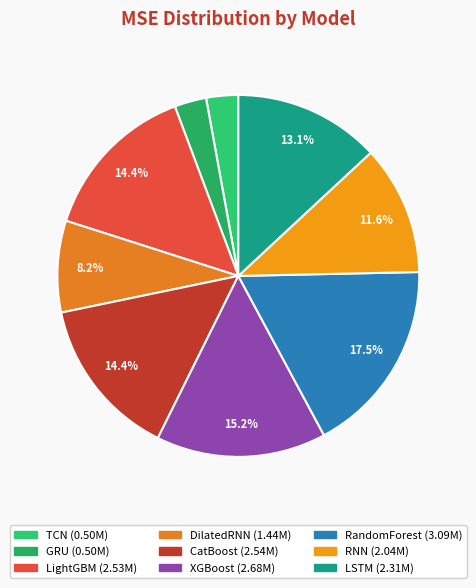

Approximately how many times larger is the value at TCN compared to RandomForest?

0.2